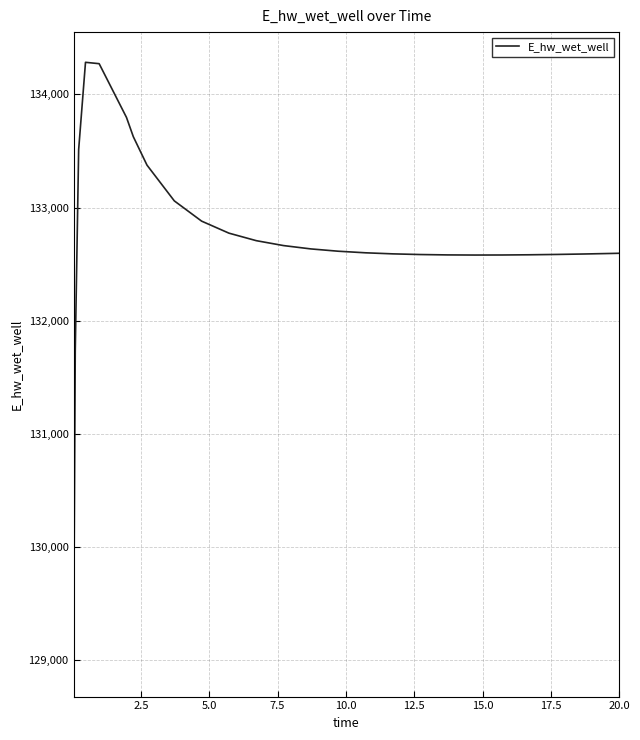

What is the difference between the maximum and minimum values?

5341.8